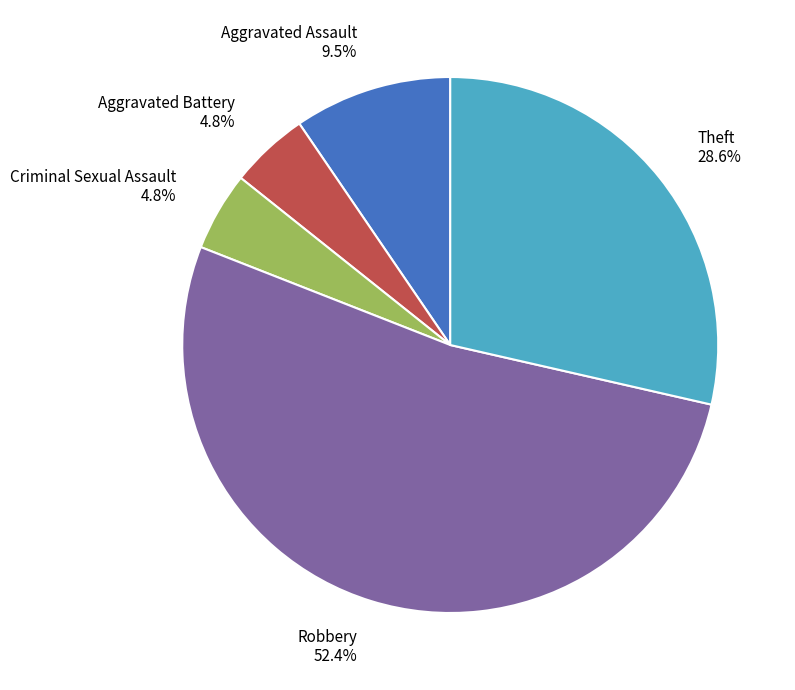

What portion of the pie excludes Criminal Sexual Assault 4.8%?

95.2%